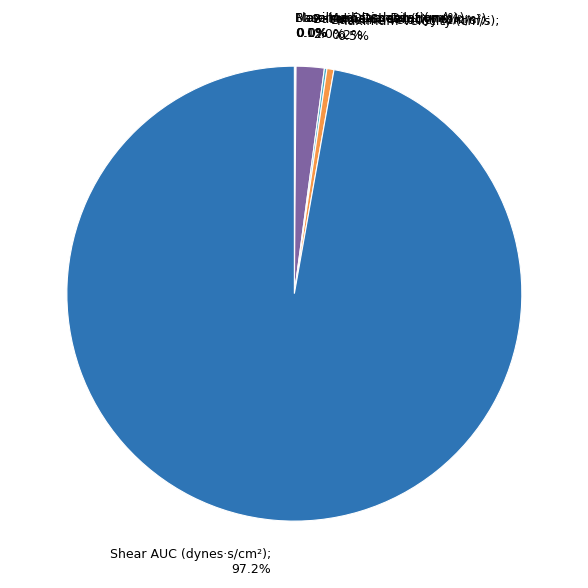

Is there any slice that represents more than half of the pie?

Yes